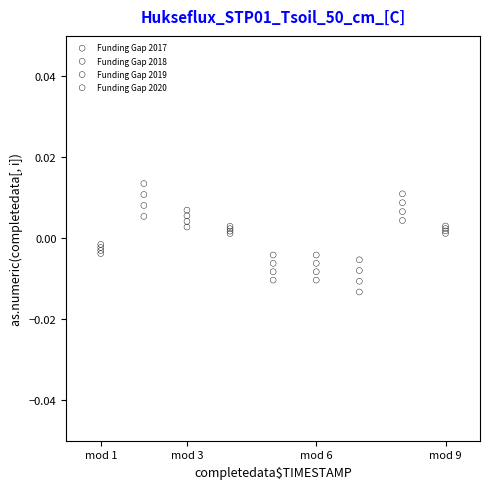

Which series has the widest spread of Y values?

Funding Gap 2017